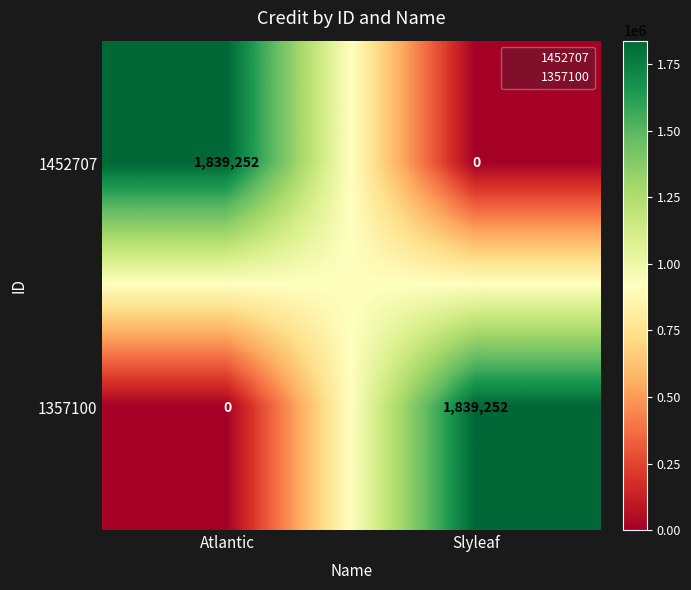

What is the difference between the maximum and minimum values in the 1357100 series?

1839252